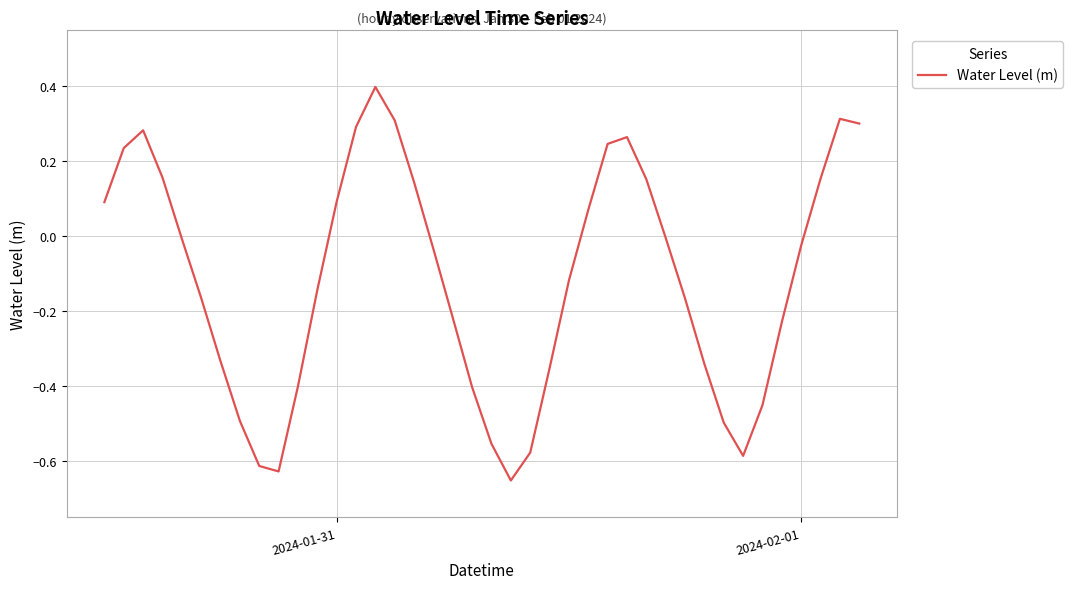

What is the difference between the maximum and minimum values?

1.0